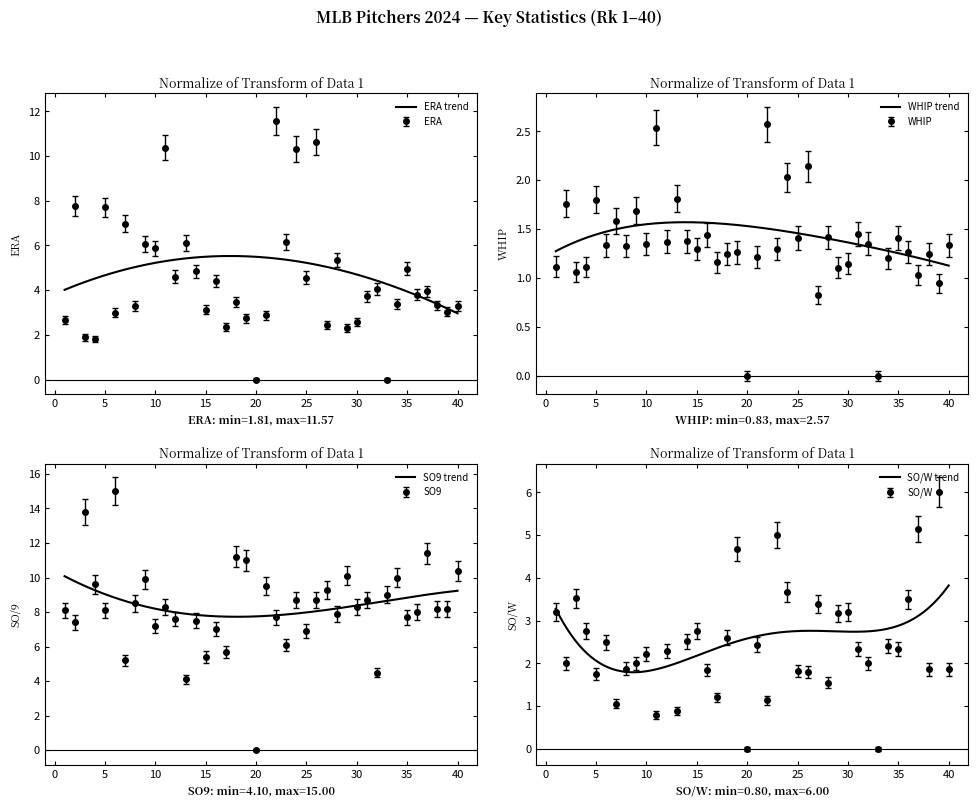

At which label does WHIP reach its minimum?

20